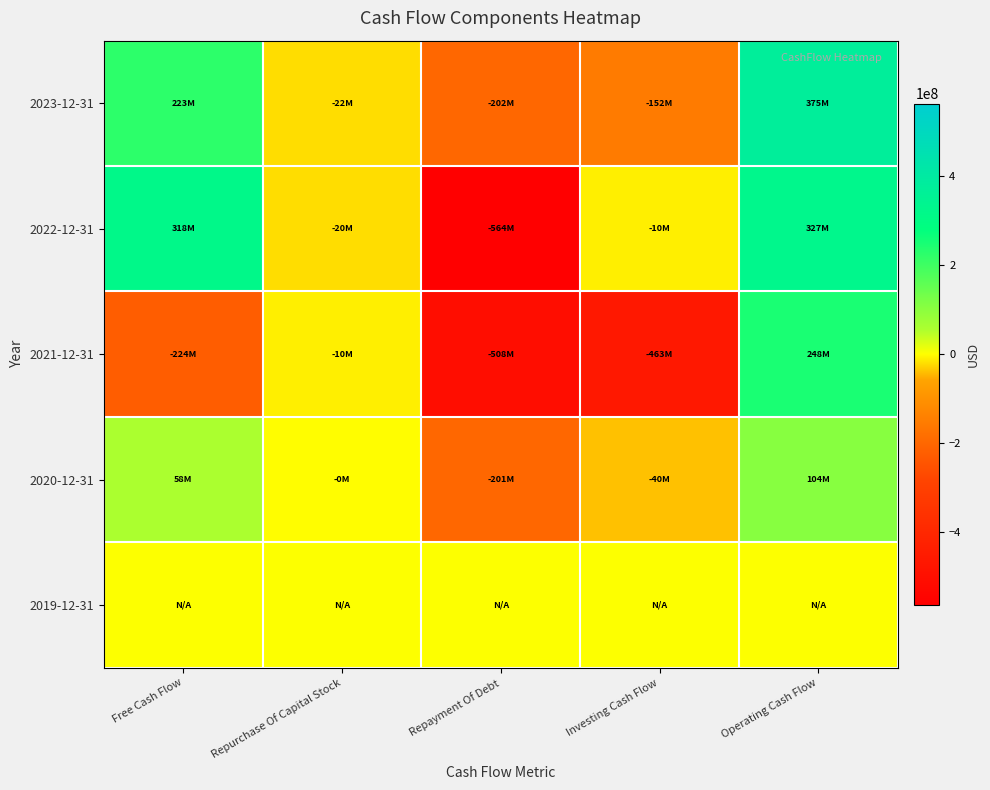

Which has a higher value, Repayment Of Debt or Investing Cash Flow?

Investing Cash Flow